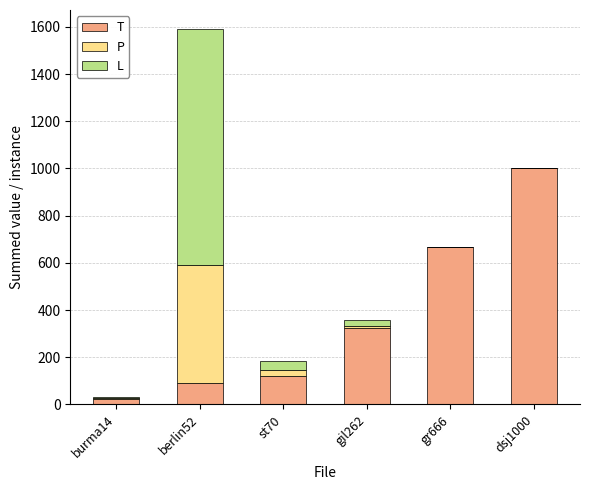

Are the bars horizontal?

No